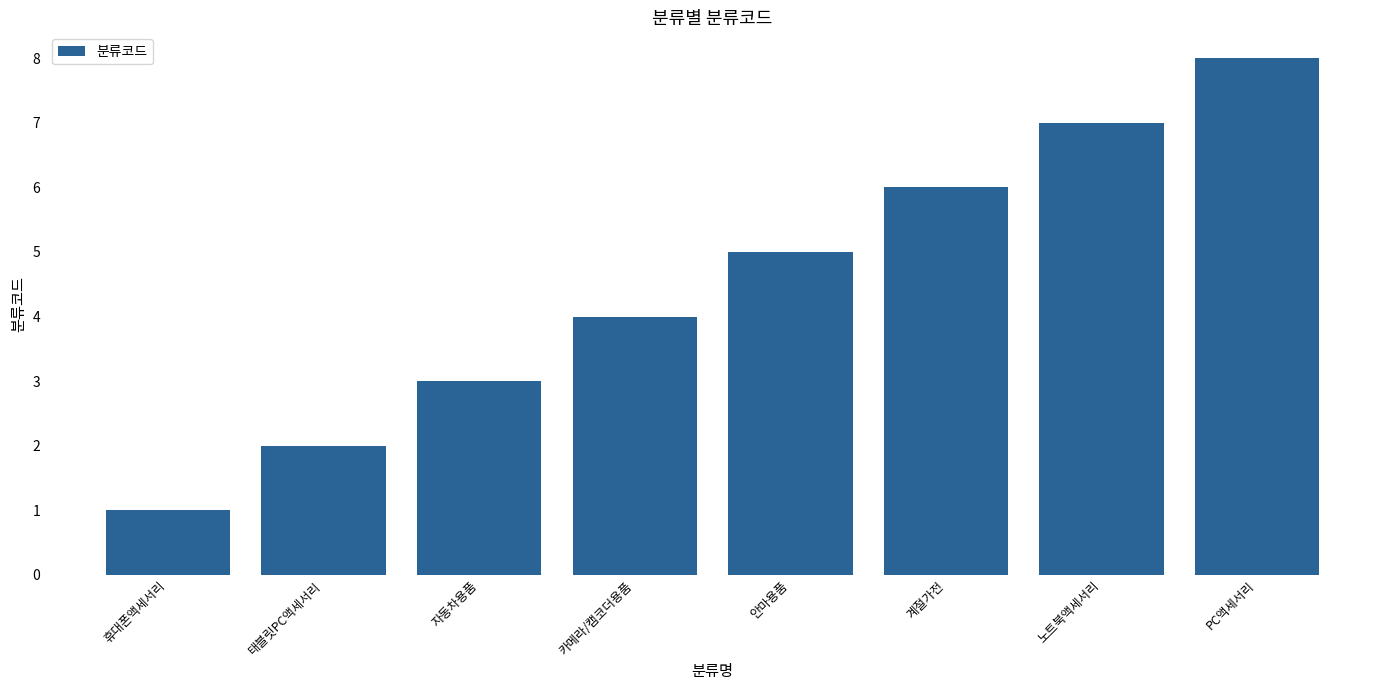

What is the maximum value shown in the chart?

8